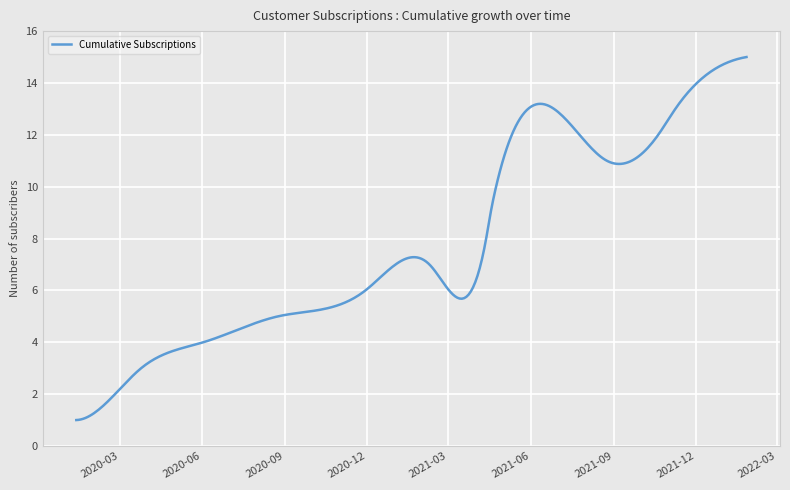

What is the difference between the maximum and minimum values?

14.0